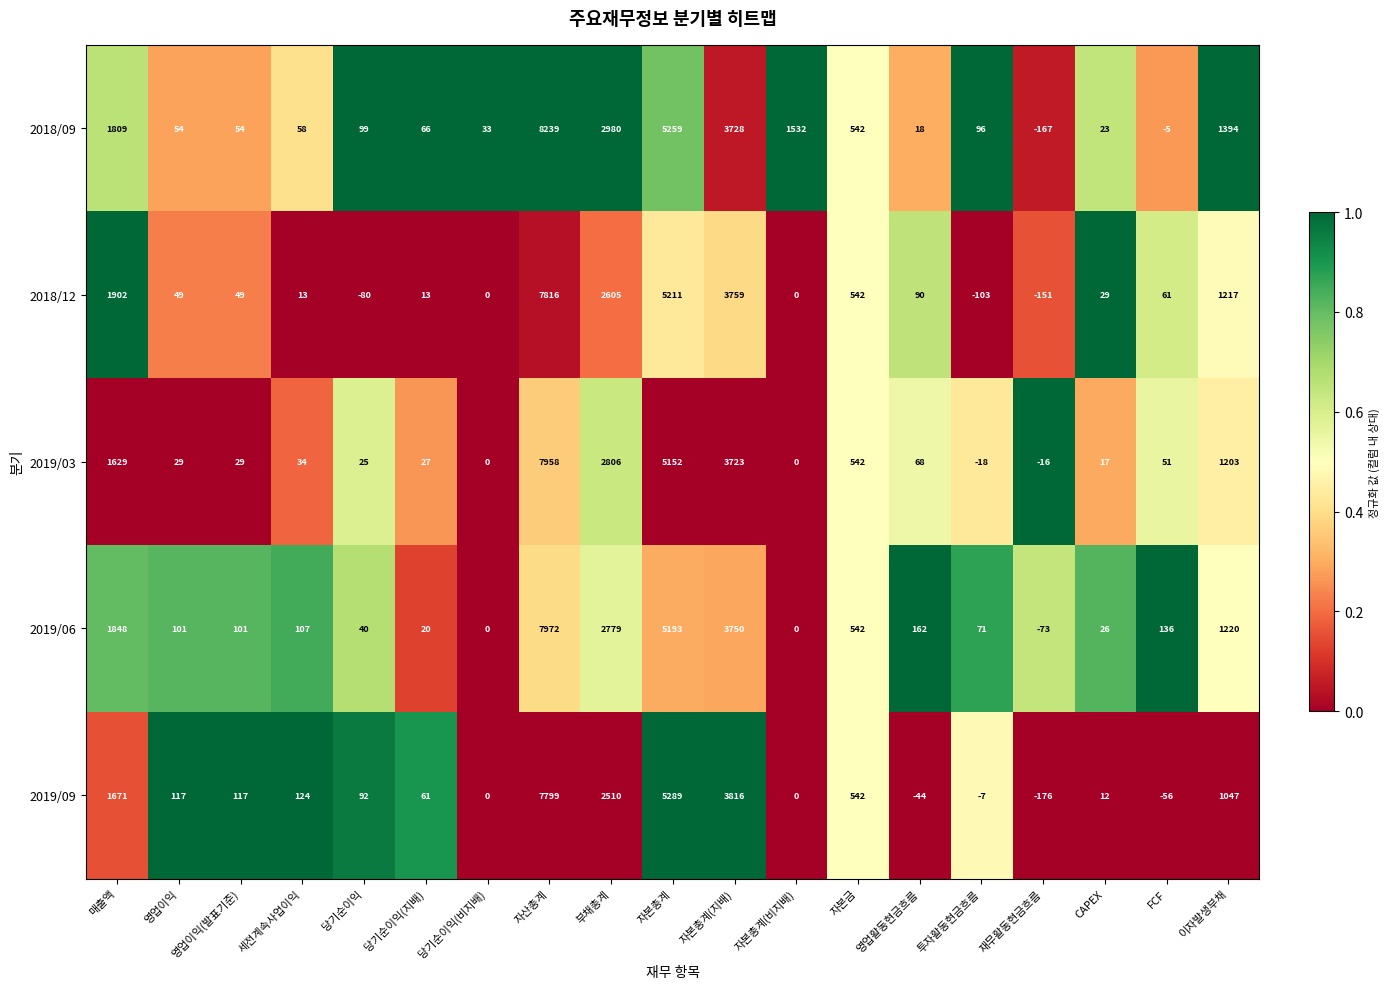

What is the minimum value shown in the chart?

-176